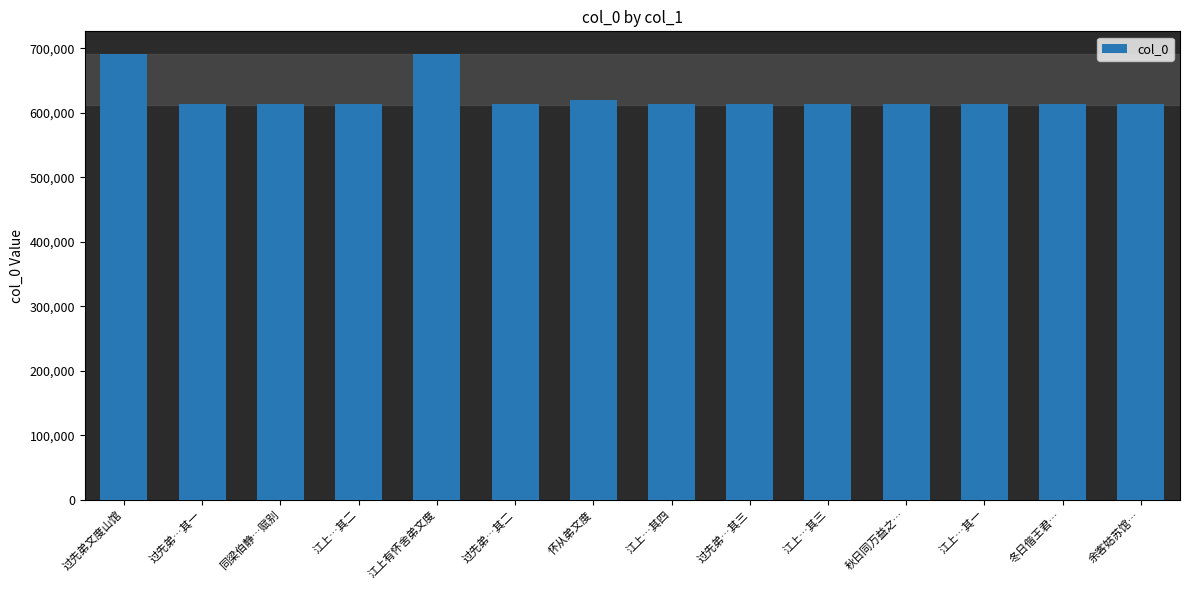

How many values are below 614175?

7